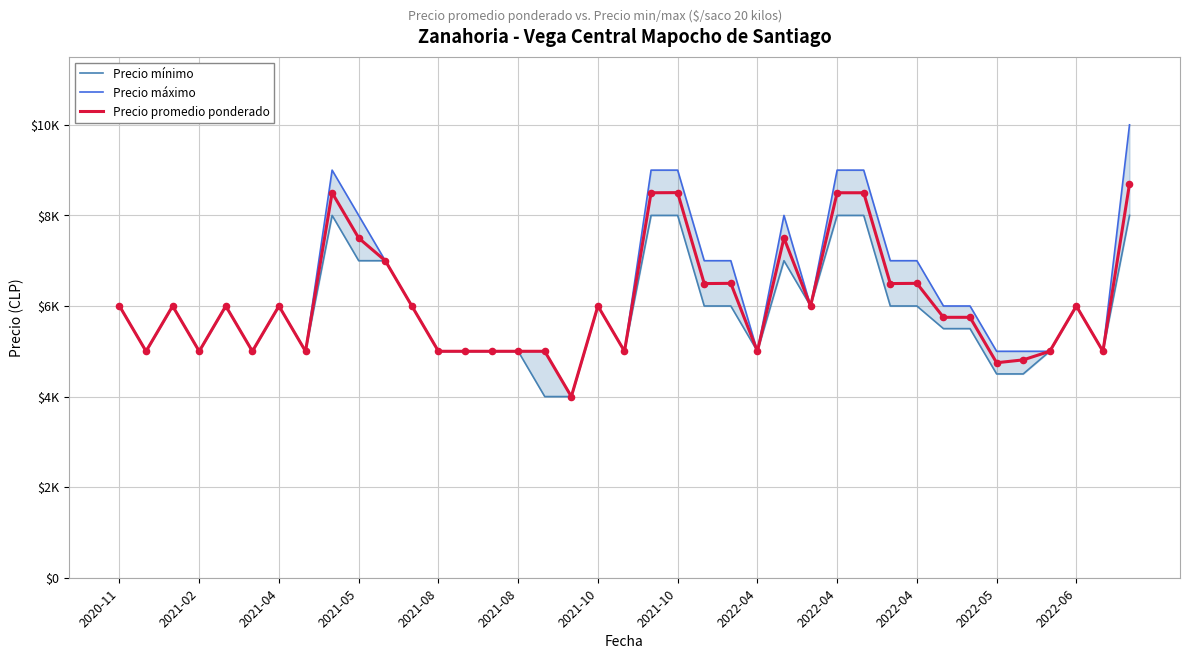

Which series has the largest Y range (max minus min)?

Precio máximo